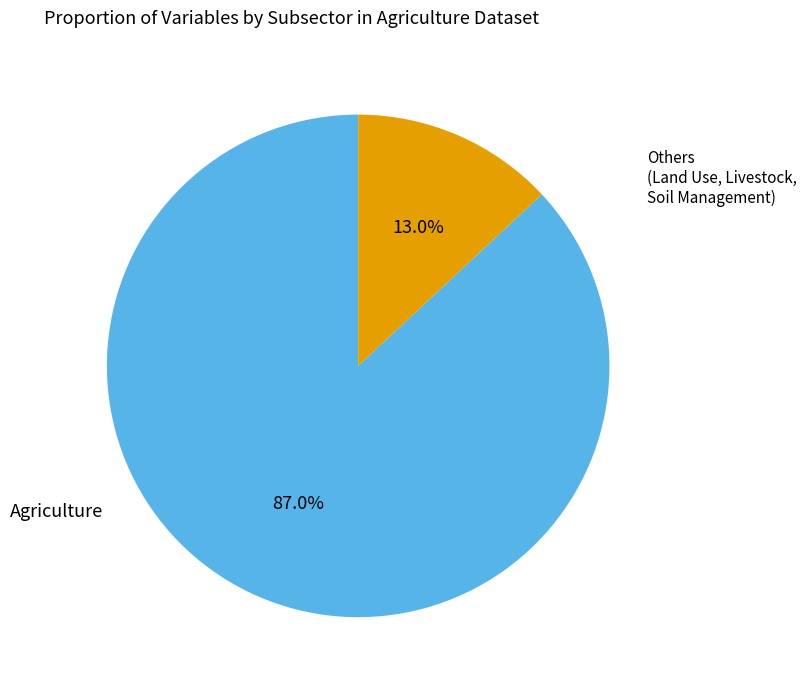

Is there a majority slice in this chart?

Yes